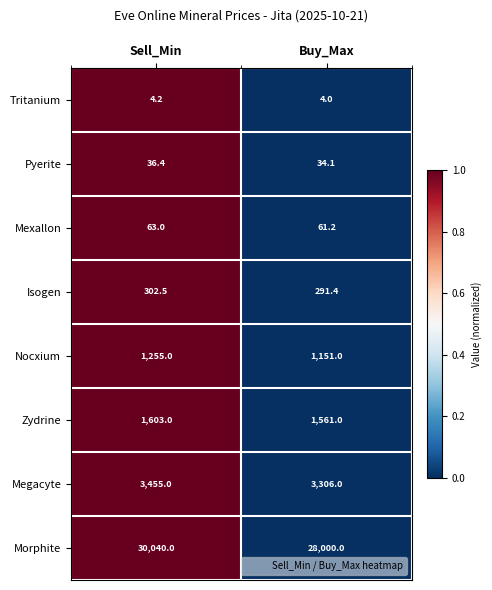

The Tritanium series shows 2.3 at Buy_Max. True or false?

False